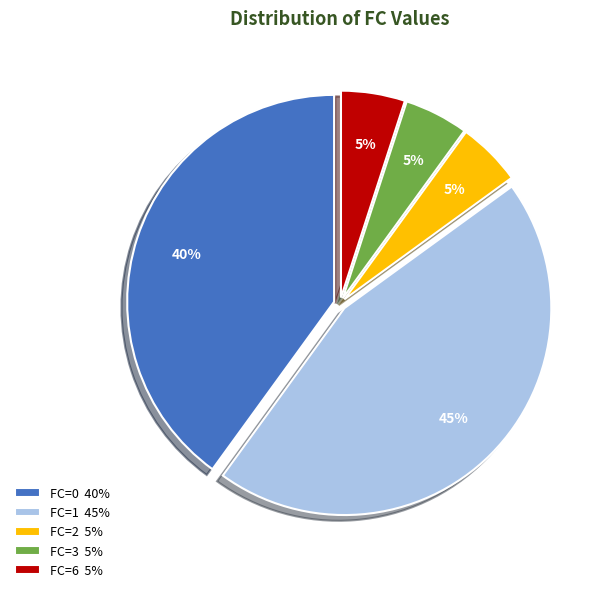

What is the ratio of the value at FC=6 5% to the value at FC=2 5%?

1.0